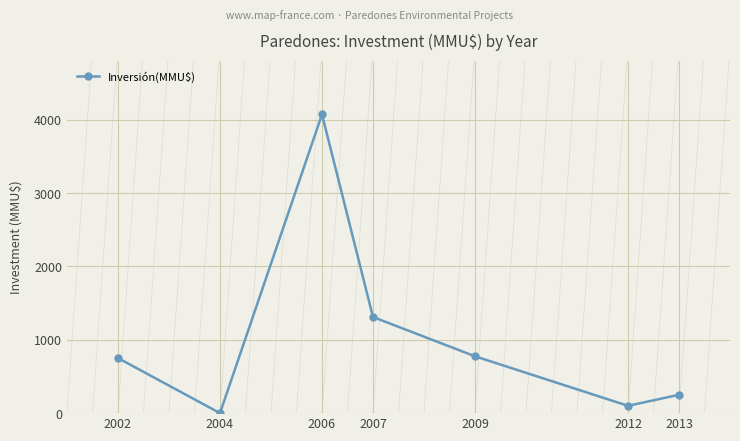

Approximately how many times larger is the value at 2012 compared to 2002?

0.1